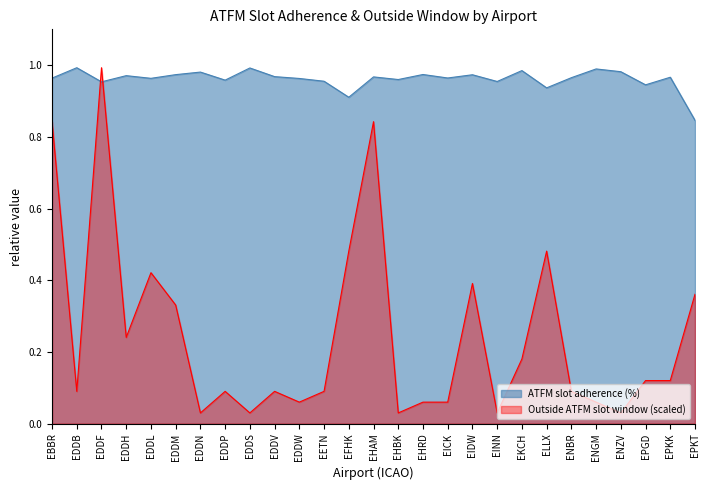

Which series has the widest spread of values?

Outside ATFM slot window (scaled)